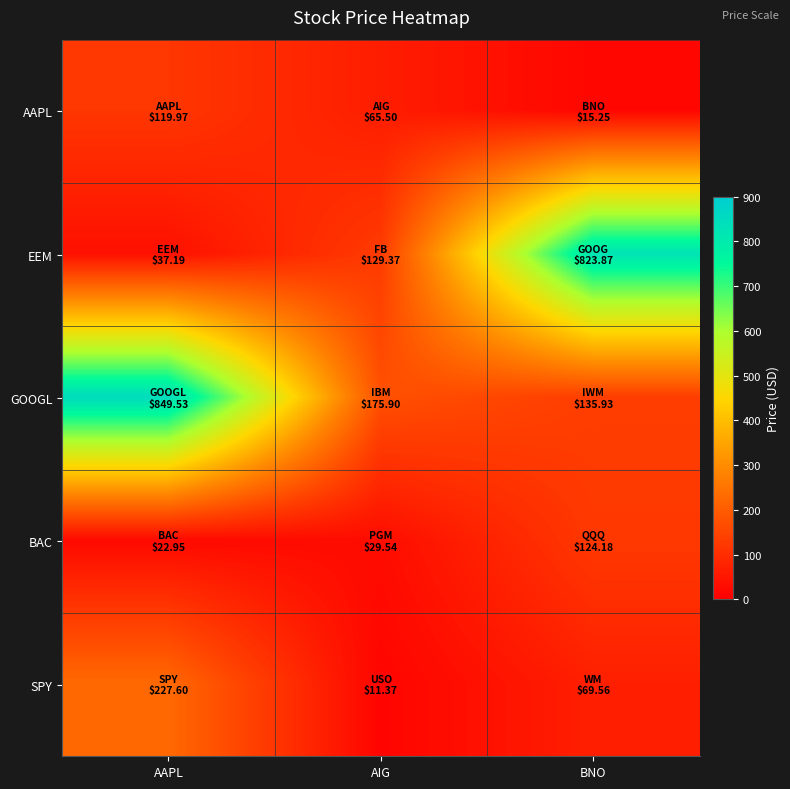

What is the difference between the highest and lowest values at AIG?

164.5